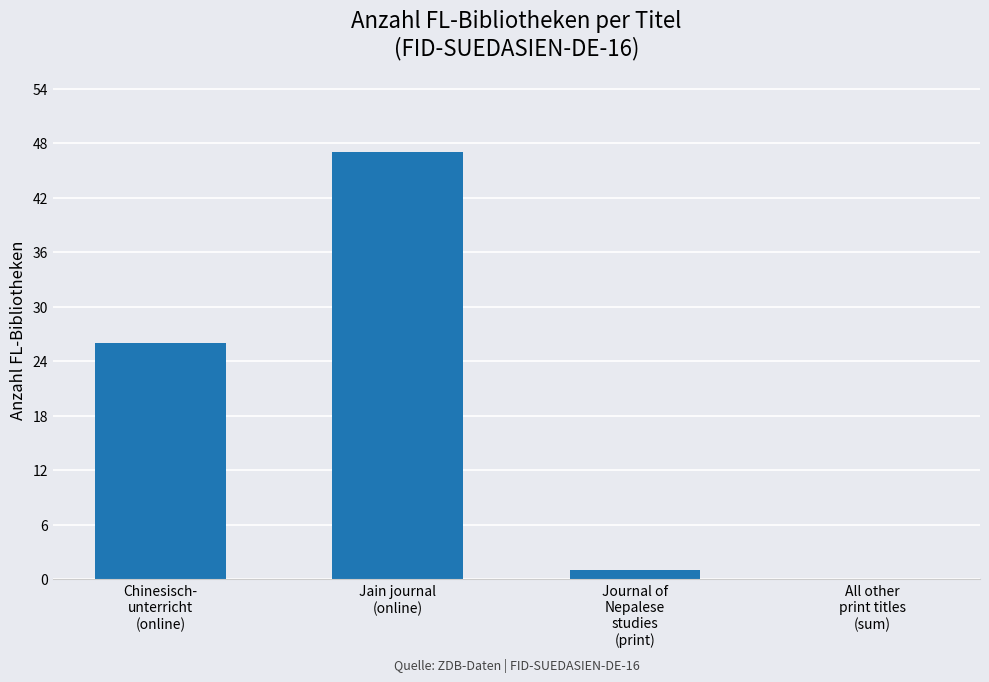

The value at Jain journal
(online) is 68. True or false?

False